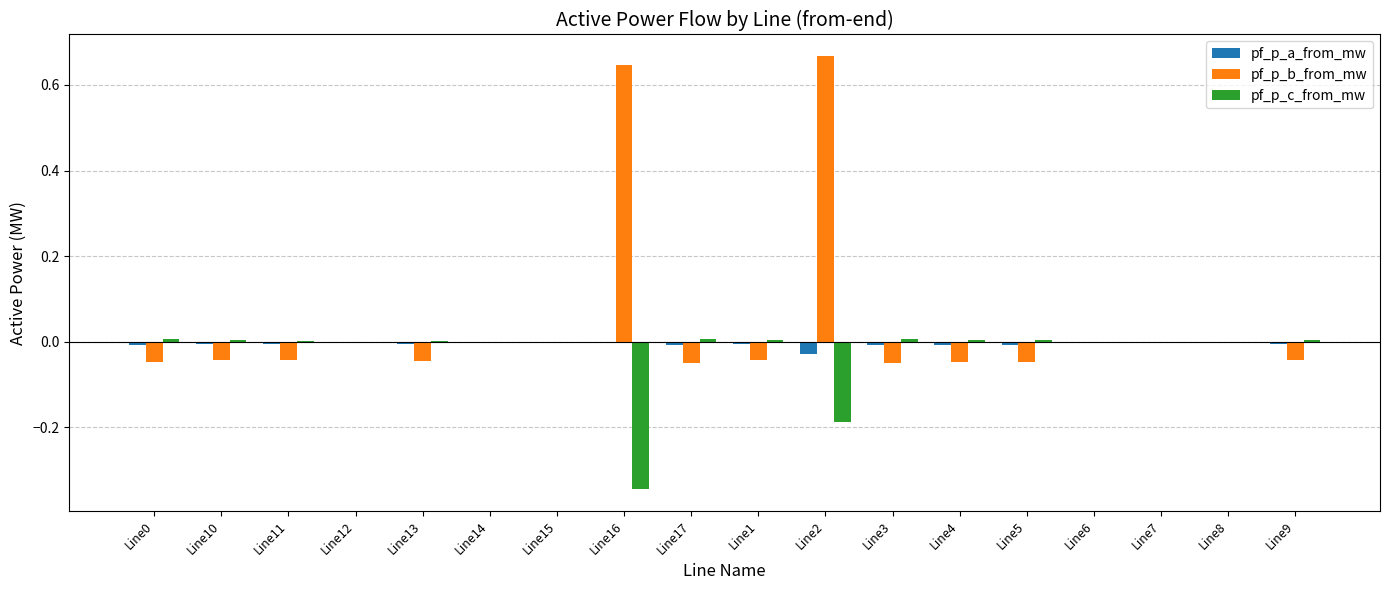

Count the number of categories in the chart.

18